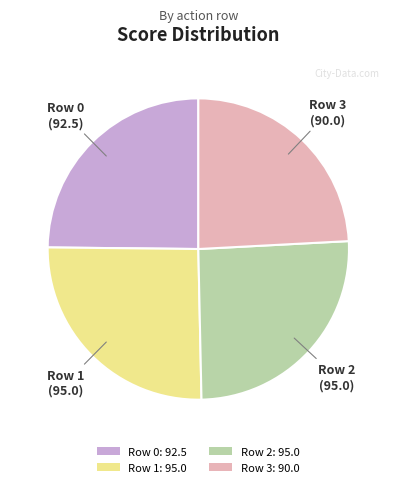

The Row 2: 95.0 slice represents 26% of the pie. True or false?

True